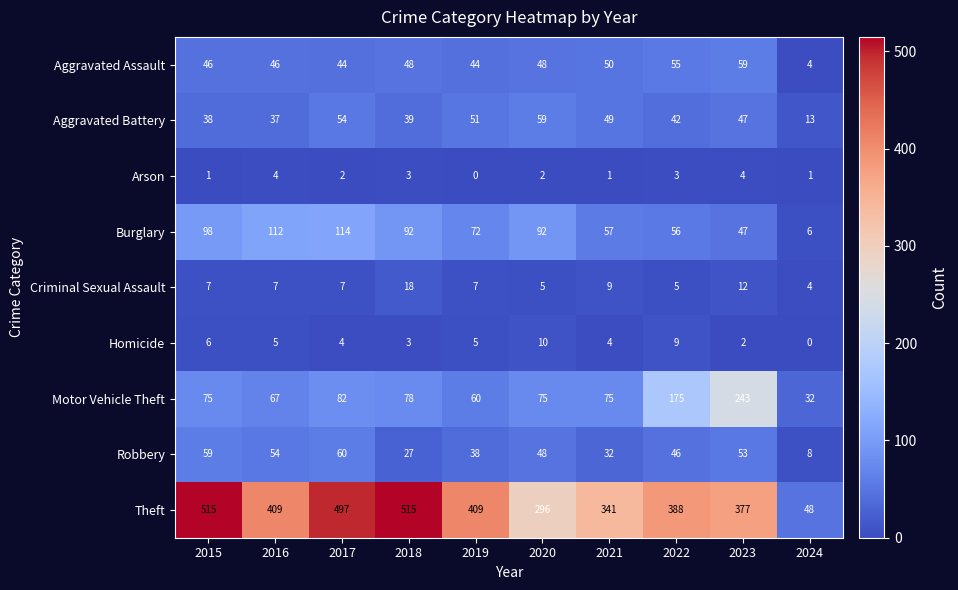

At which category is the sum across all series the highest?

2017